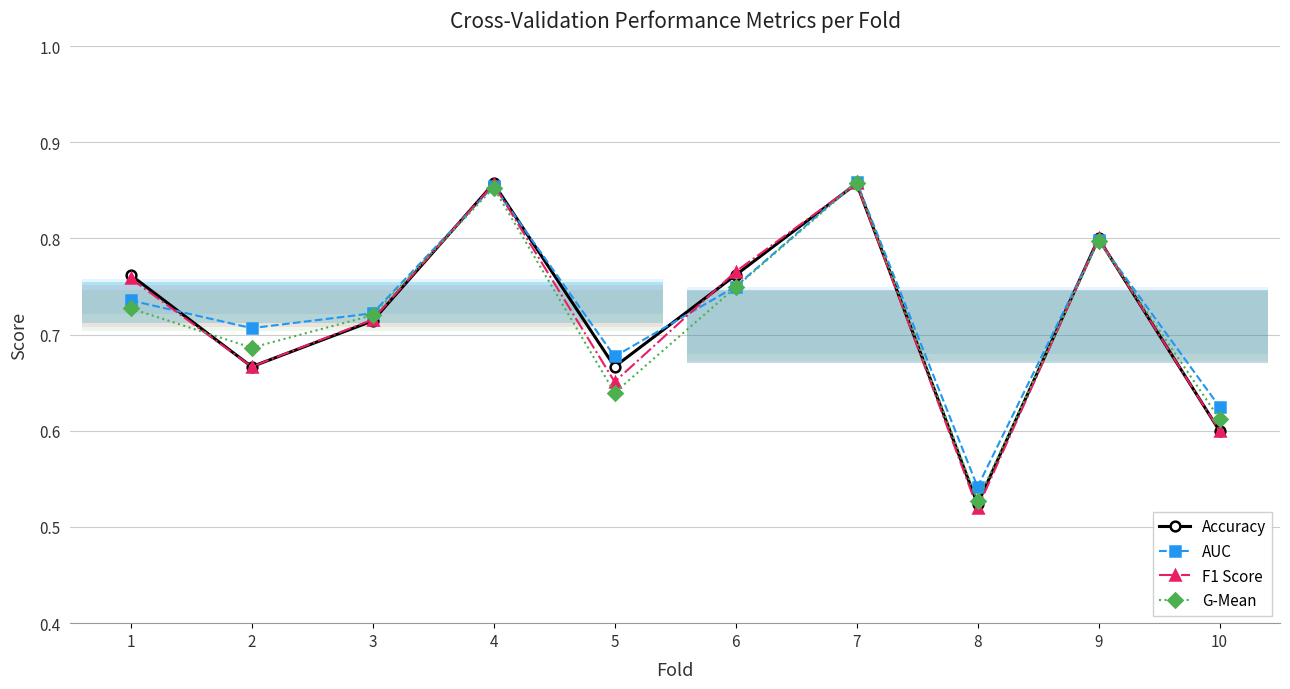

The F1 Score series shows 0.7 at 2. True or false?

True